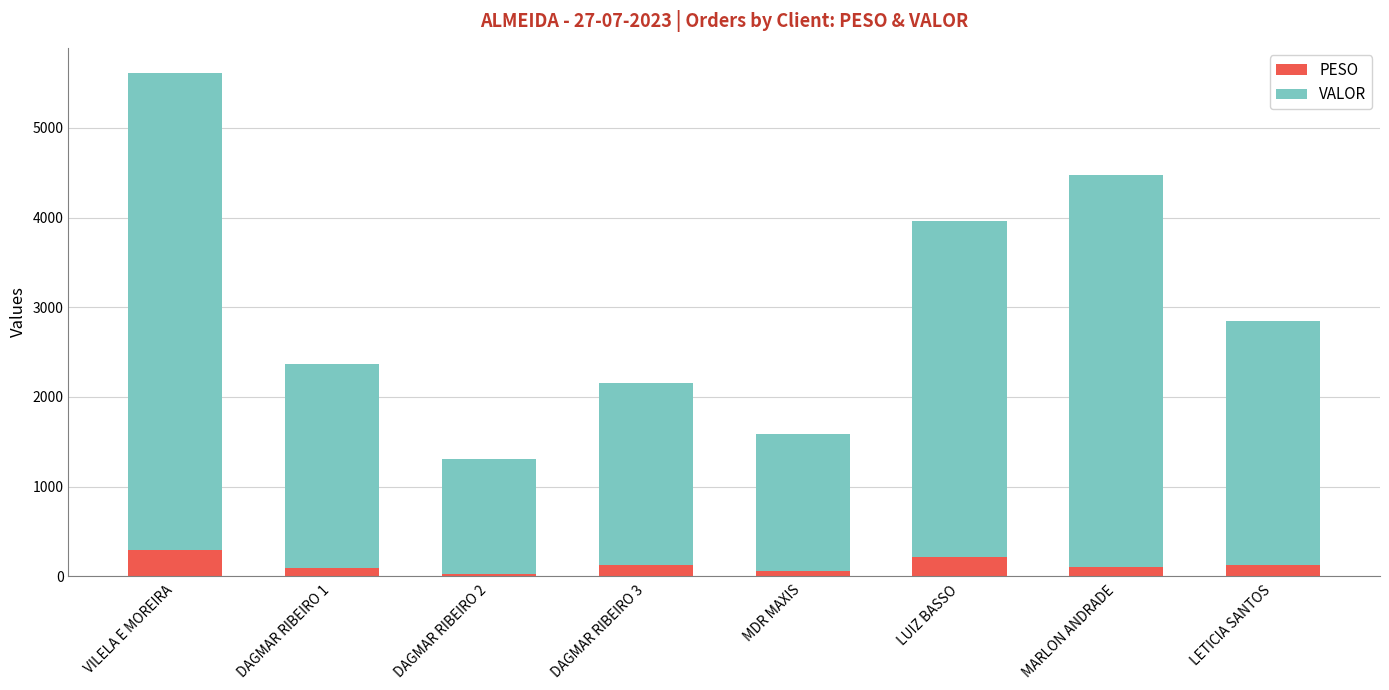

At which category is the sum across all series the highest?

VILELA E MOREIRA